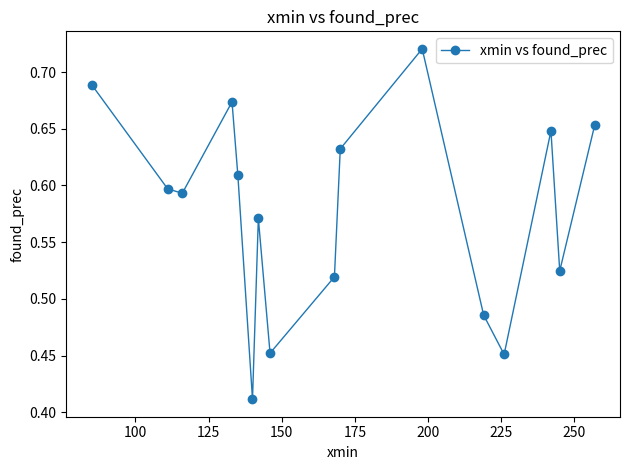

What is the sum of all values?

9.2